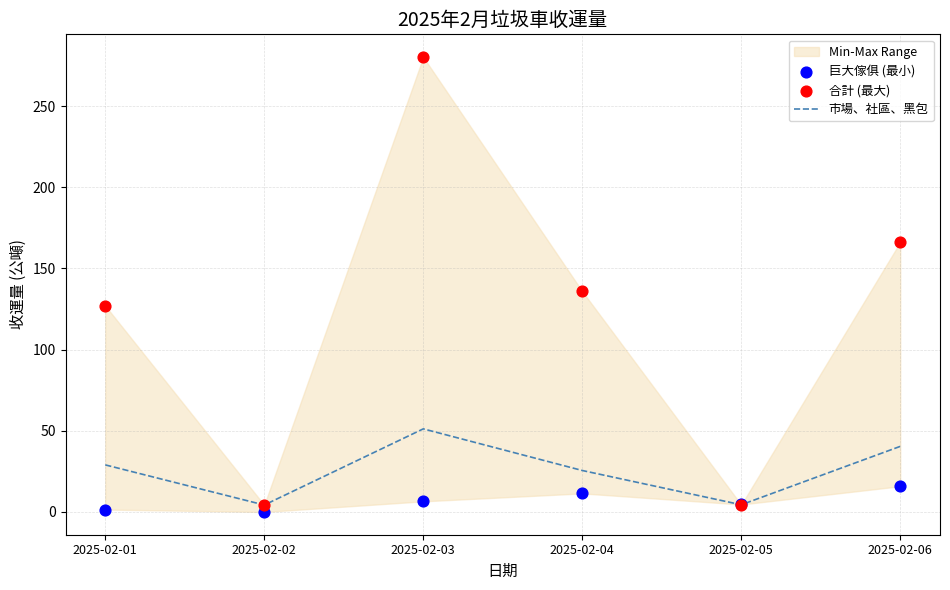

Which series reaches the maximum Y coordinate?

合計 (最大)